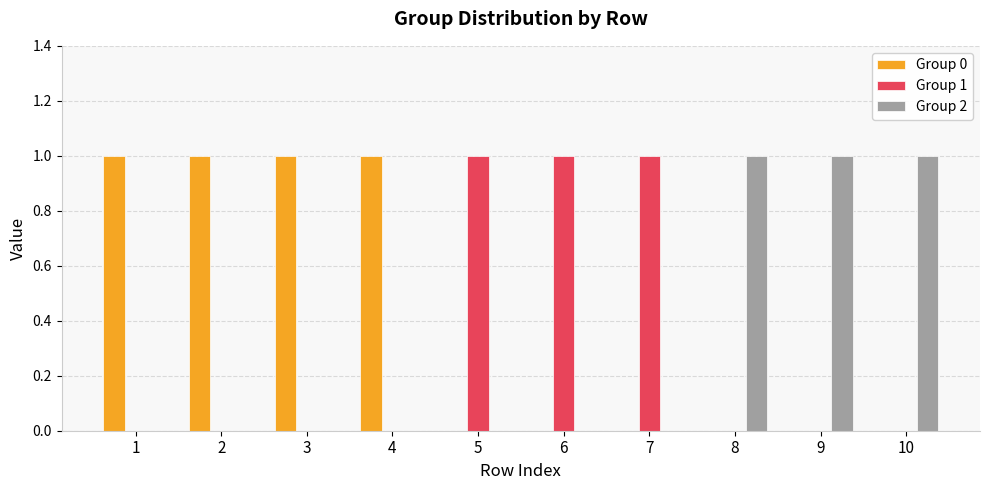

Does the chart contain stacked bars?

No